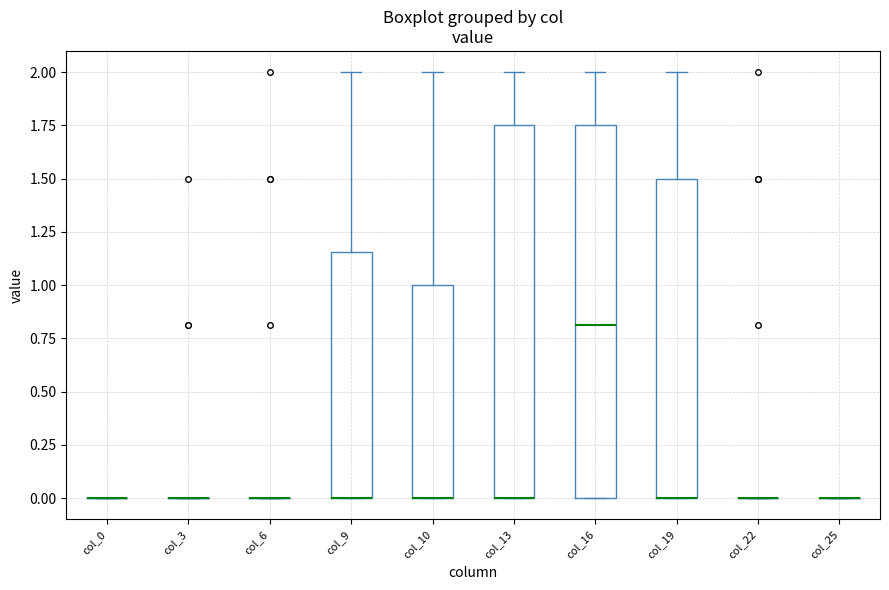

Reading left to right, transcribe this box plot: for each box, give where its median line is, the range the box spans, and where its two whiskers end, as read against the y-axis. The values are not printed on the chart, so give them approximately, as read against the axis.

col_0: box collapsed to a line at 0.00, whiskers 0.00 to 0.00
col_3: box collapsed to a line at 0.00, whiskers 0.00 to 0.00
col_6: box collapsed to a line at 0.00, whiskers 0.00 to 0.00
col_9: median 0.00 (drawn on the box's lower edge), box 0.00 to 1.15, whiskers 0.00 to 2.00
col_10: median 0.00 (drawn on the box's lower edge), box 0.00 to 1.00, whiskers 0.00 to 2.00
col_13: median 0.00 (drawn on the box's lower edge), box 0.00 to 1.75, whiskers 0.00 to 2.00
col_16: median 0.80, box 0.00 to 1.75, whiskers 0.00 to 2.00
col_19: median 0.00 (drawn on the box's lower edge), box 0.00 to 1.50, whiskers 0.00 to 2.00
col_22: box collapsed to a line at 0.00, whiskers 0.00 to 0.00
col_25: box collapsed to a line at 0.00, whiskers 0.00 to 0.00